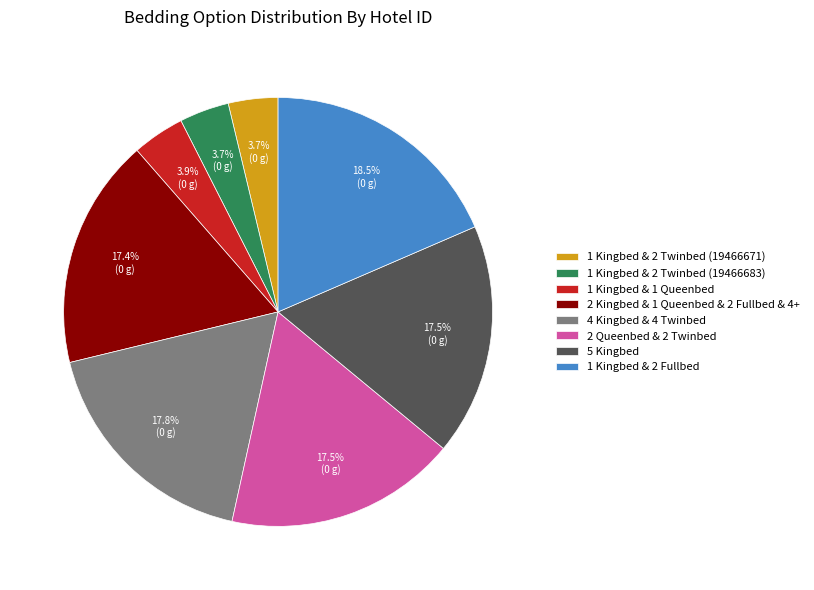

How many segments does this pie chart have?

8